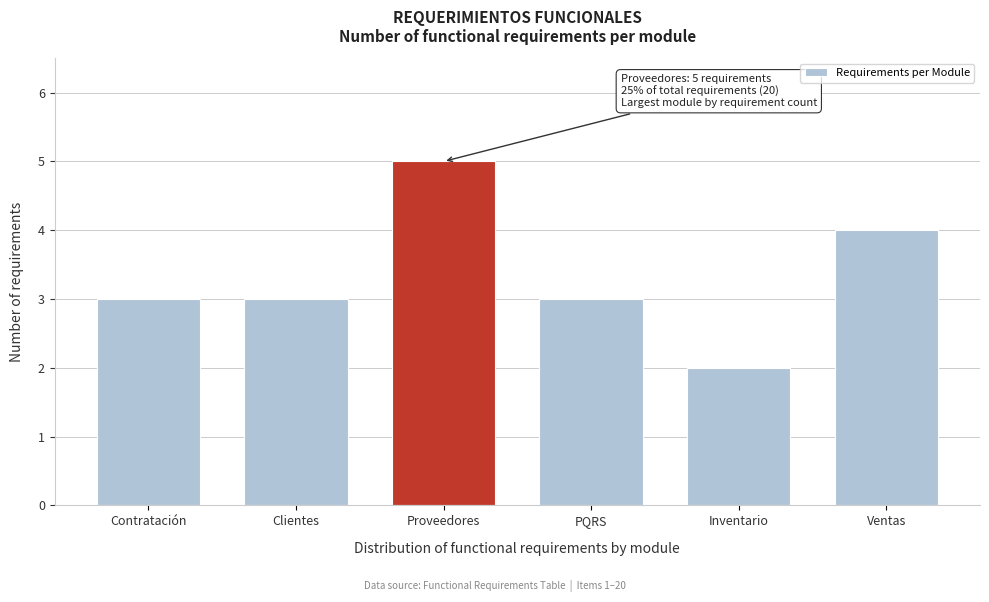

Reading left to right, what are all the values shown in this chart?

Contratación=3	Clientes=3	Proveedores=5	PQRS=3	Inventario=2	Ventas=4